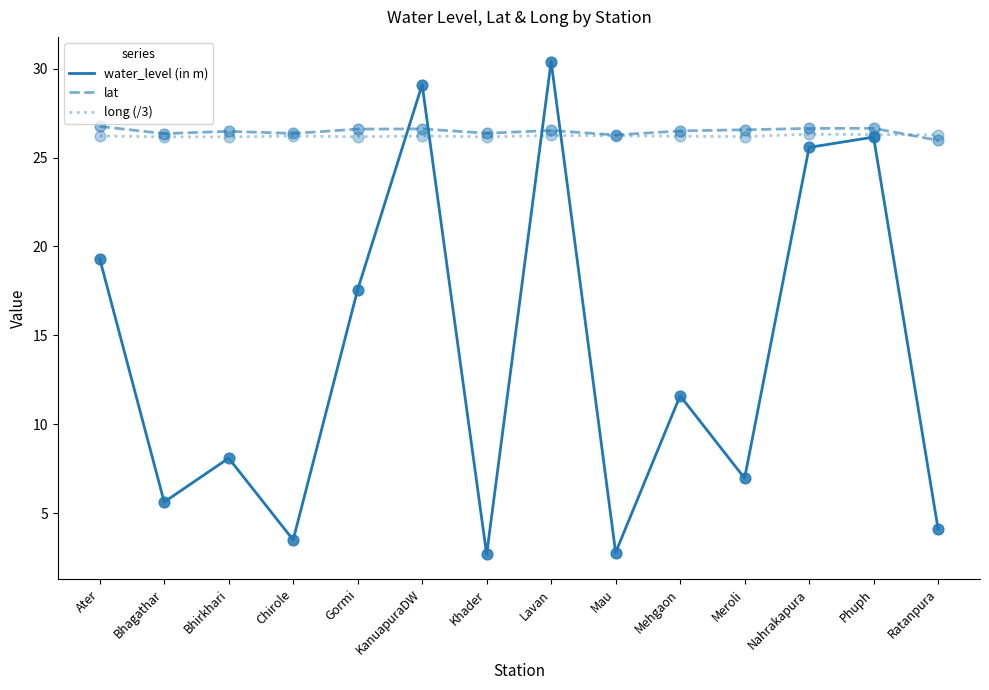

Which series has the largest total across all categories?

lat